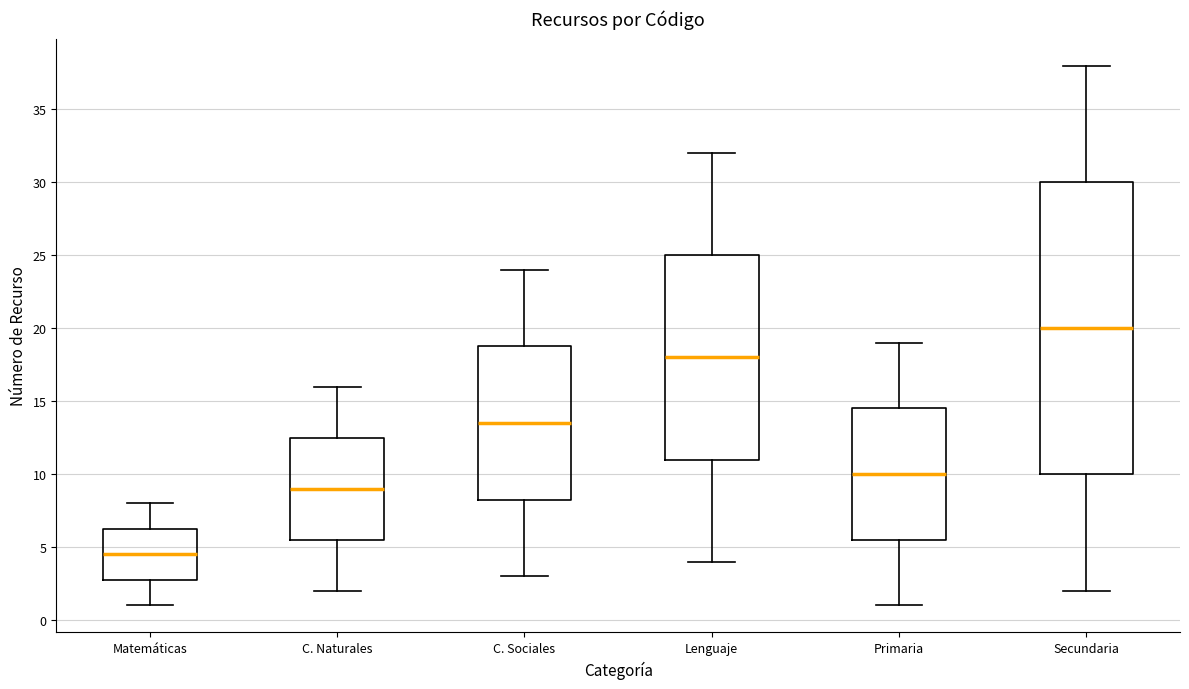

Where is the upper edge of the box for Secundaria on the y-axis? The values are not printed on the chart, so give them approximately, as read against the axis.

30.0